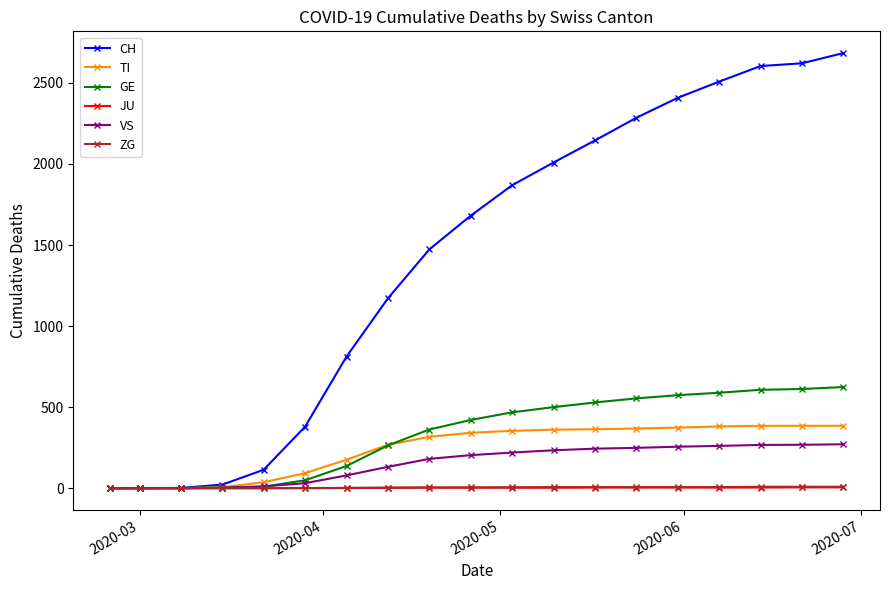

What is the difference between the second highest and minimum values in the CH series?

2621